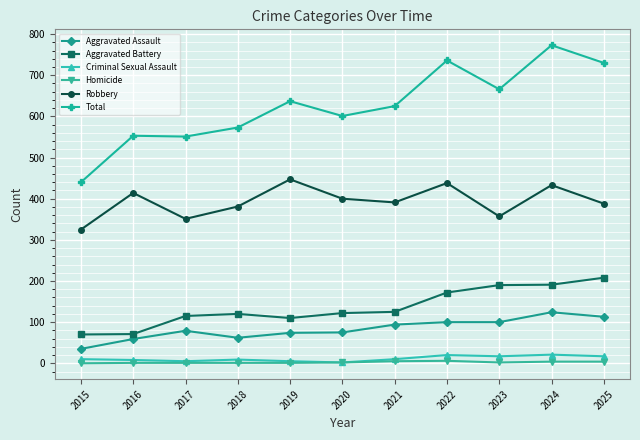

What is the total value across all series at 2020?

1202